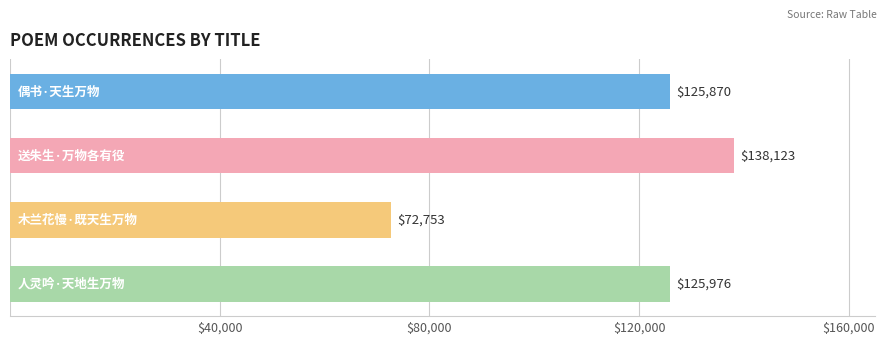

What is the difference between the maximum and minimum values?

65370